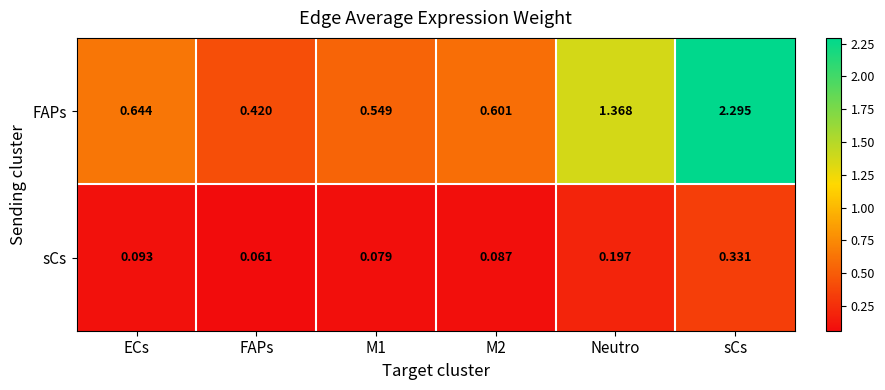

At which label is sCs closest to 0?

FAPs